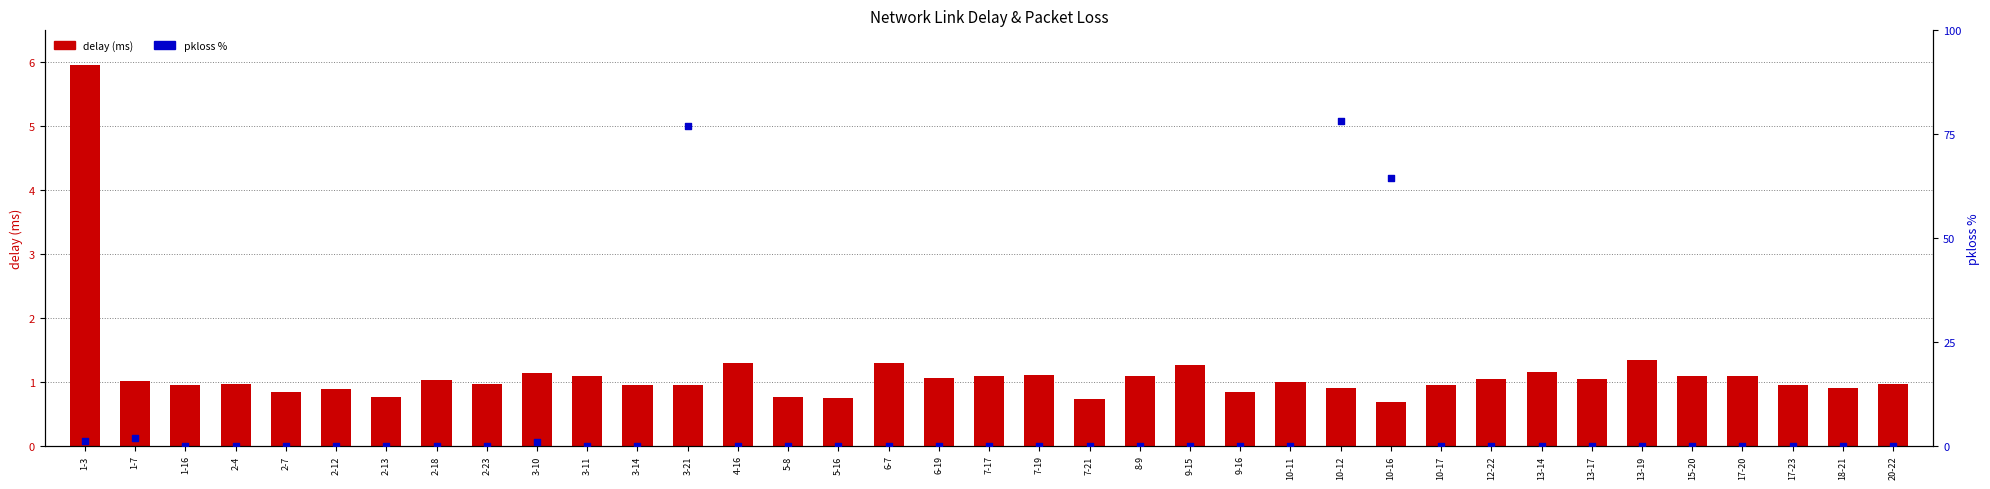

Which series contains the lowest Y value?

pkloss %